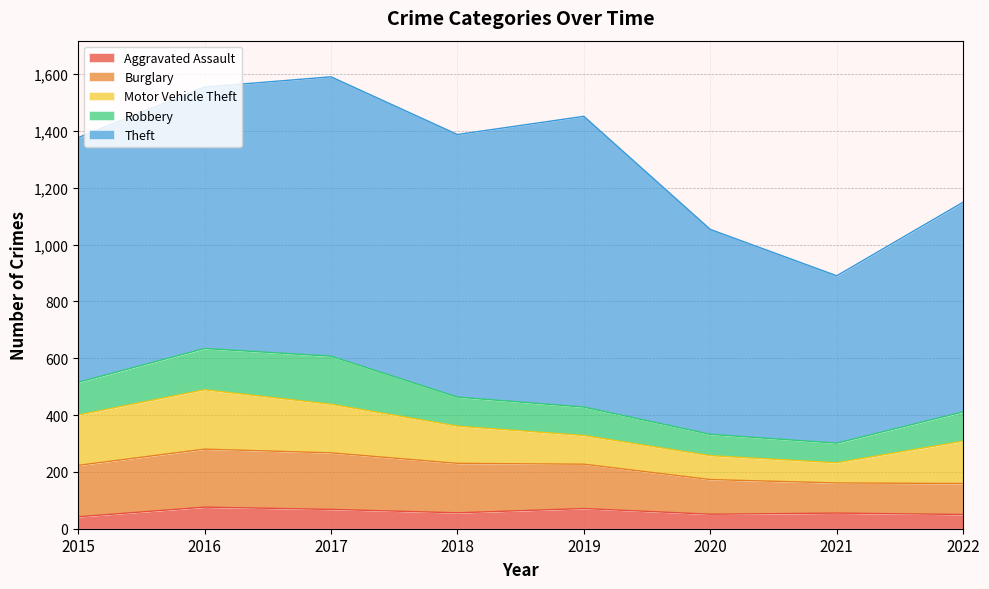

Which series has the widest spread of values?

Theft